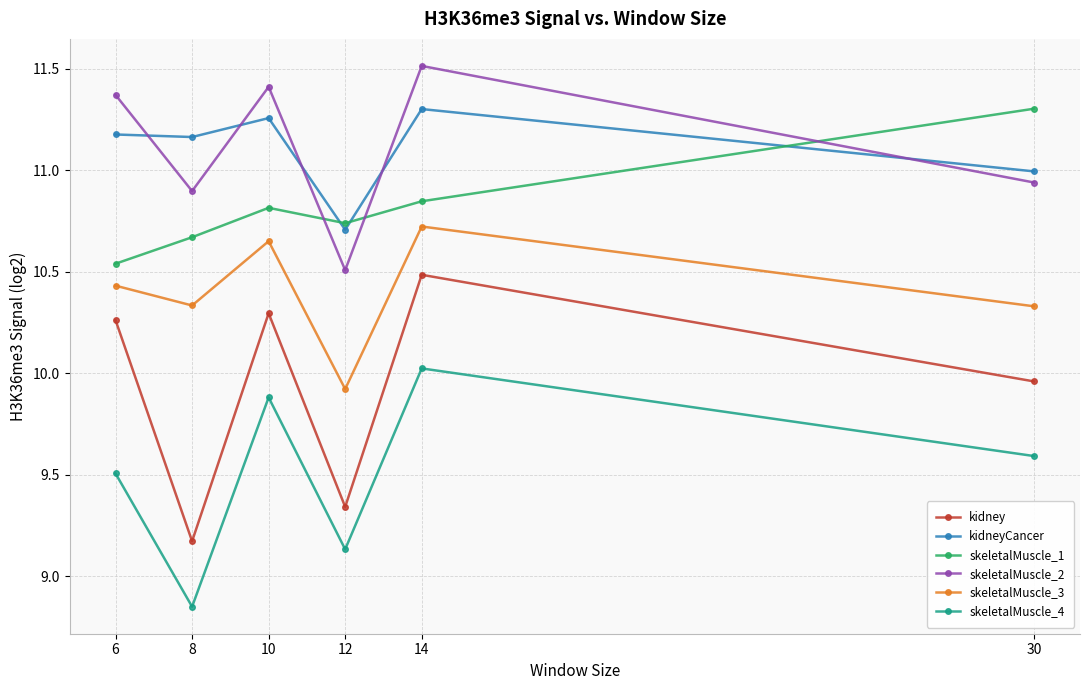

What is the maximum value shown in the chart?

11.5